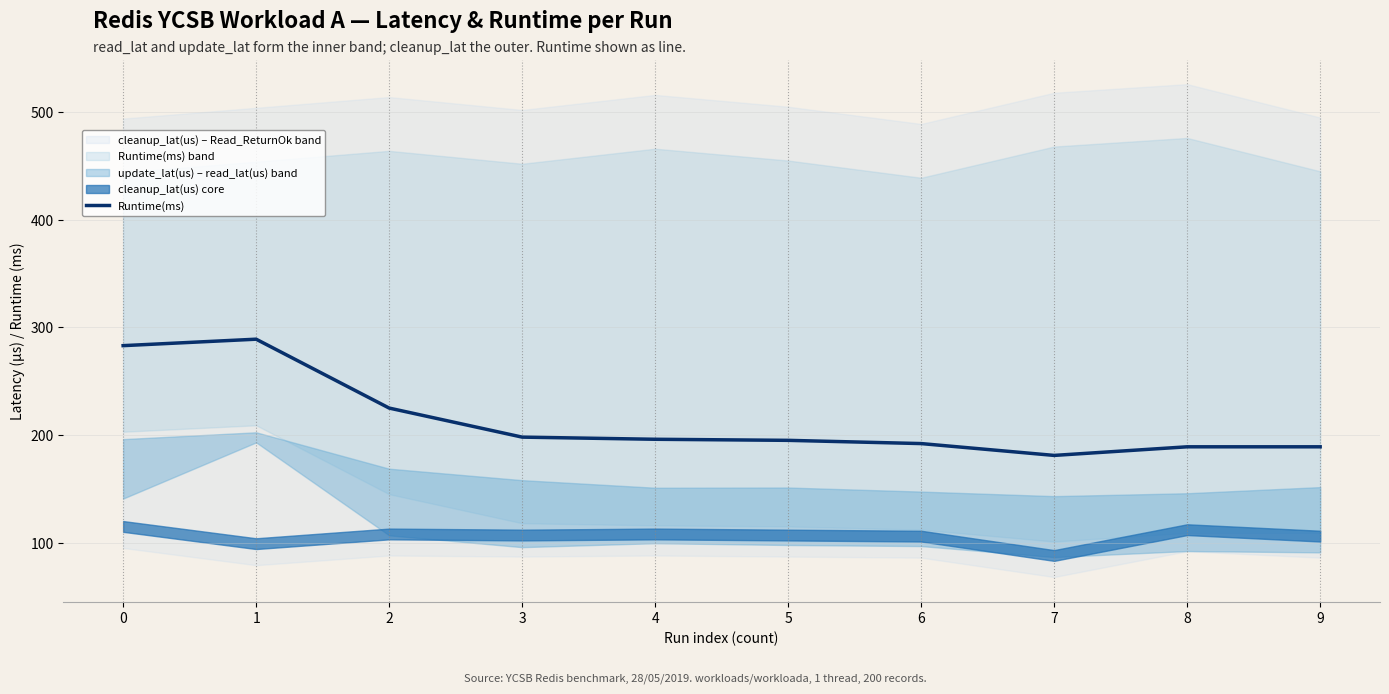

What is the change in value from 0 to 6?

-91